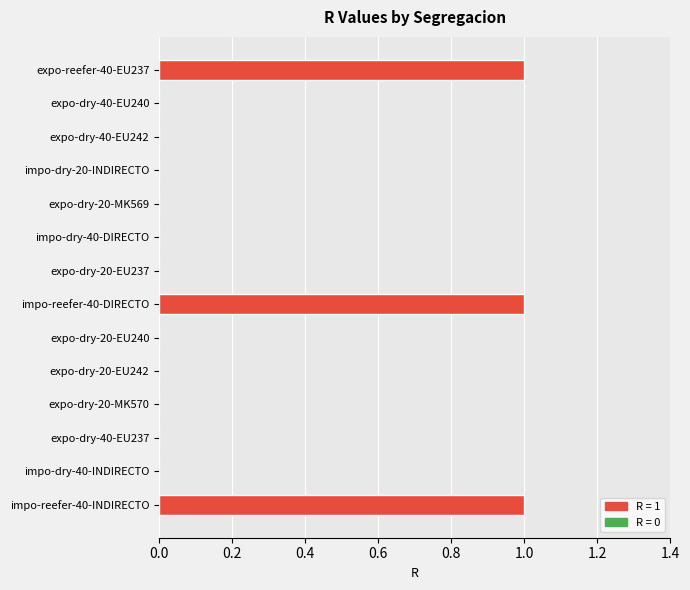

Is it true that the value at expo-dry-20-EU242 is 1?

False